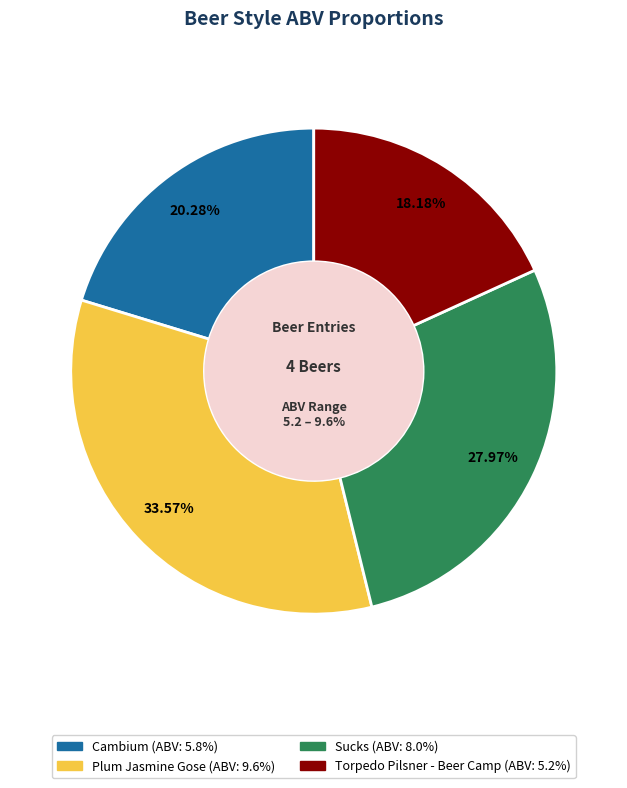

Which has a higher value, Torpedo Pilsner - Beer Camp or Sucks?

Sucks